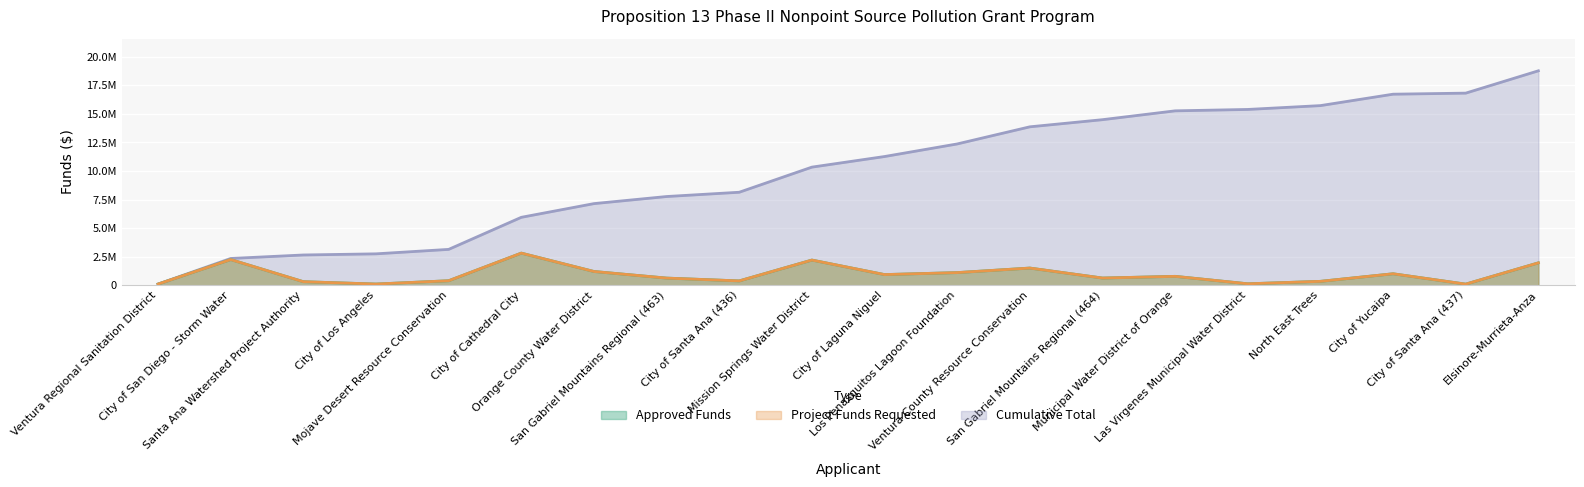

Which label corresponds to the largest value in the chart?

Elsinore-Murrieta-Anza